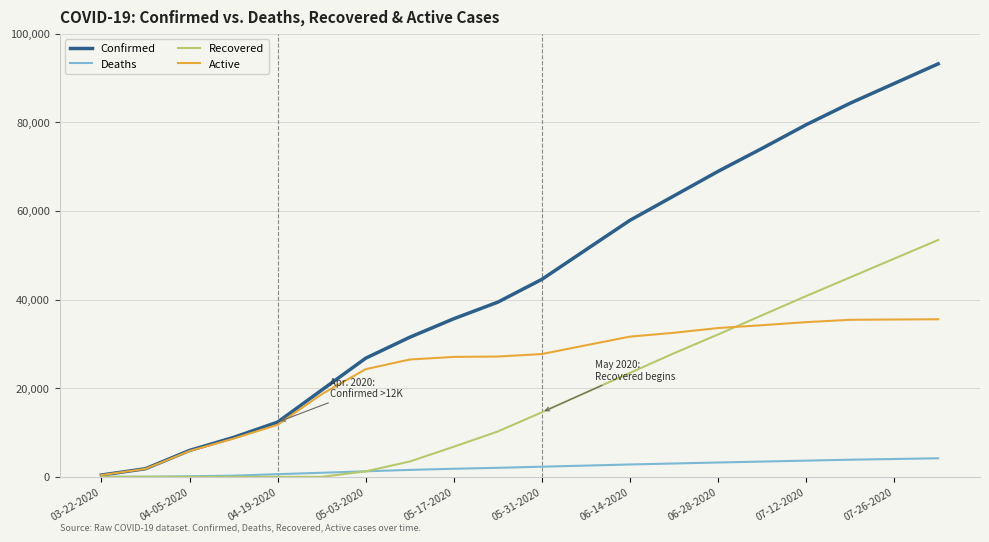

What is the highest value of the Active series?

35565